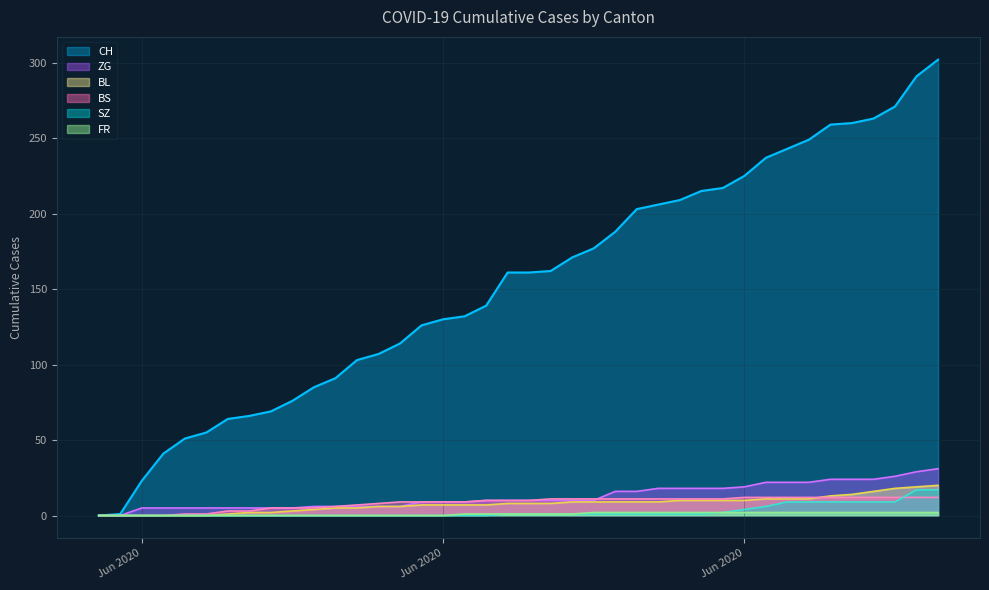

Reading right to left, extract all data points from this chart.

CH: 302	291	271	263	260	259	249	243	237	225	217	215	209	206	203	188	177	171	162	161	161	139	132	130	126	114	107	103	91	85	76	69	66	64	55	51	41	23	1	0
BL: 20	19	18	16	14	13	11	11	11	10	10	10	10	9	9	9	9	9	8	8	8	7	7	7	7	6	6	5	5	4	3	2	2	1	0	0	0	0	0	0
BS: 12	12	12	12	12	12	12	12	12	12	11	11	11	11	11	11	11	11	11	10	10	10	9	9	9	9	8	7	6	5	5	5	3	3	1	1	0	0	0	0
FR: 2	2	2	2	2	2	2	2	2	2	2	2	2	2	2	2	2	1	1	1	1	1	1	0	0	0	0	0	0	0	0	0	0	0	0	0	0	0	0	0
SZ: 17	17	9	9	9	9	9	9	6	4	2	1	1	1	1	1	1	1	1	1	1	0	0	0	0	0	0	0	0	0	0	0	0	0	0	0	0	0	0	0
ZG: 31	29	26	24	24	24	22	22	22	19	18	18	18	18	16	16	10	10	10	10	10	10	9	9	9	6	6	6	6	6	5	5	5	5	5	5	5	5	0	0